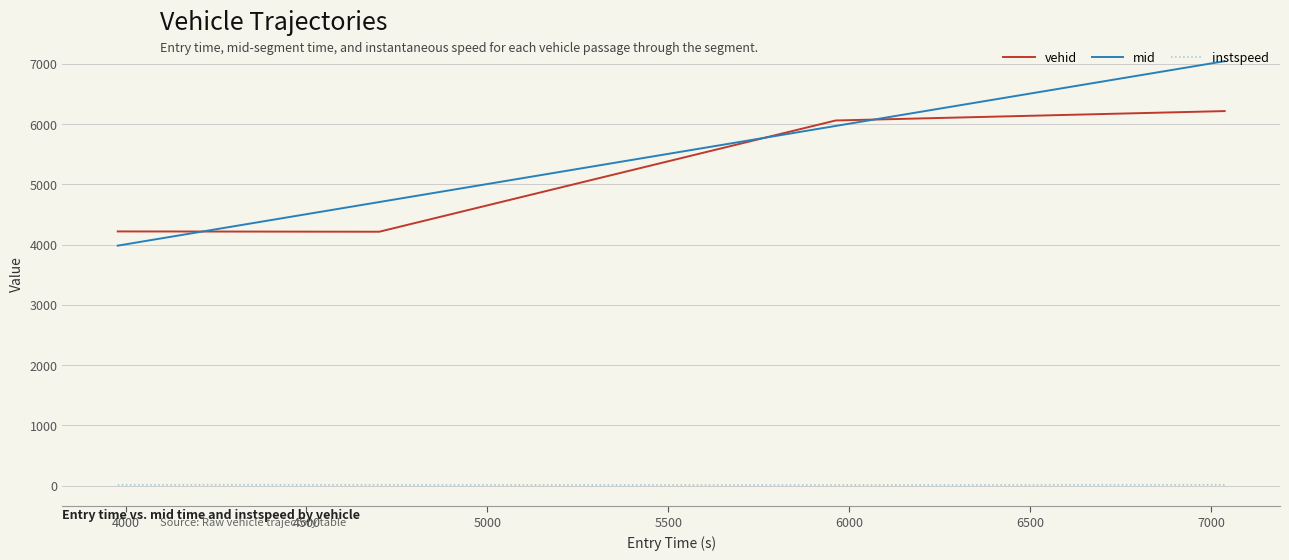

True or false: mid and vehid cross at least once.

True